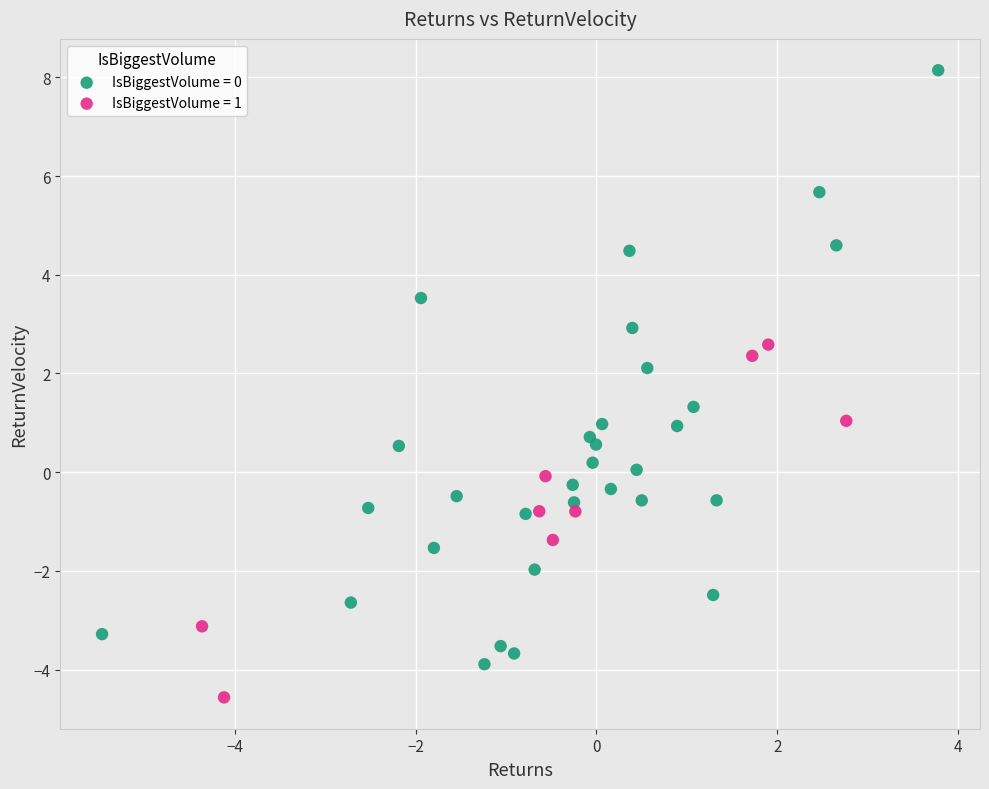

Which series reaches the minimum Y coordinate?

IsBiggestVolume = 1